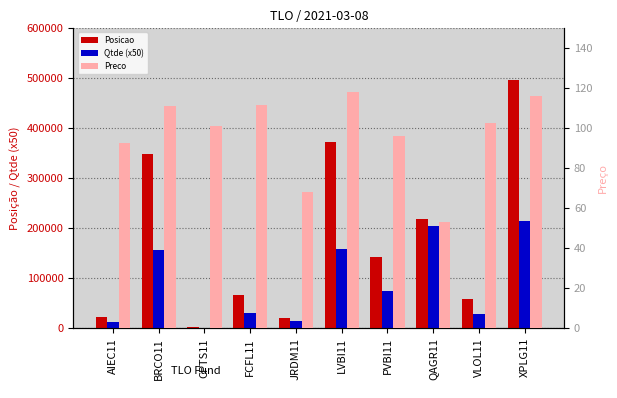

How many bars are there in total?

30